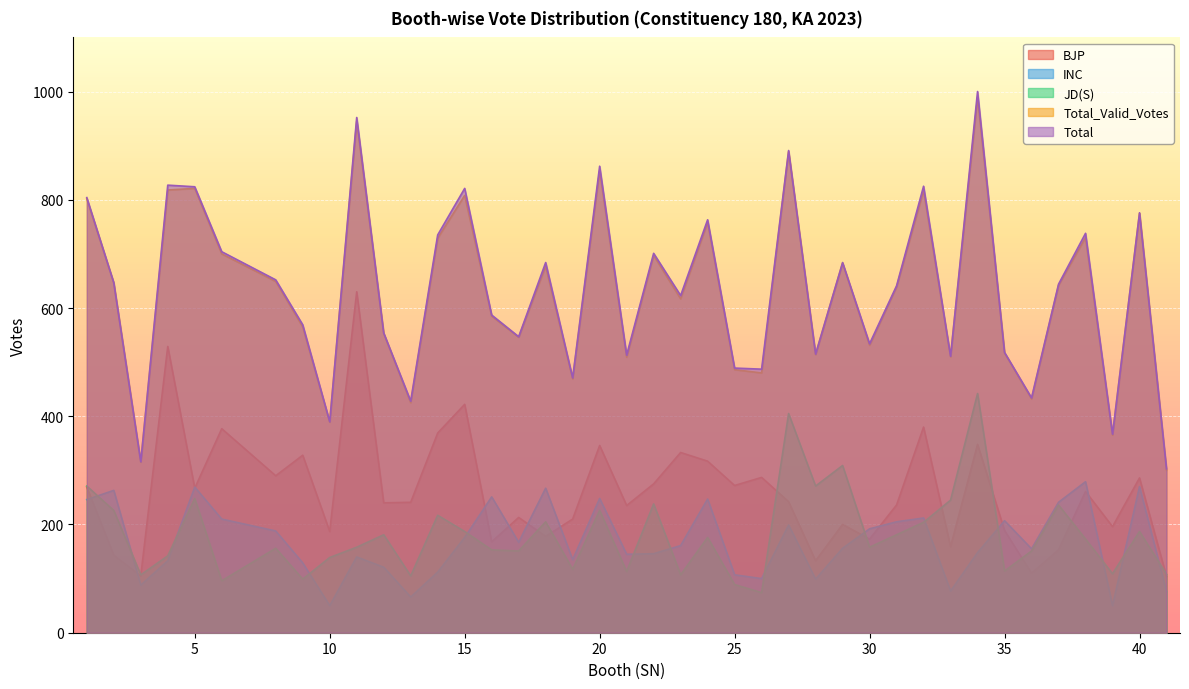

What is the difference between the second highest and second lowest values in the INC series?

220